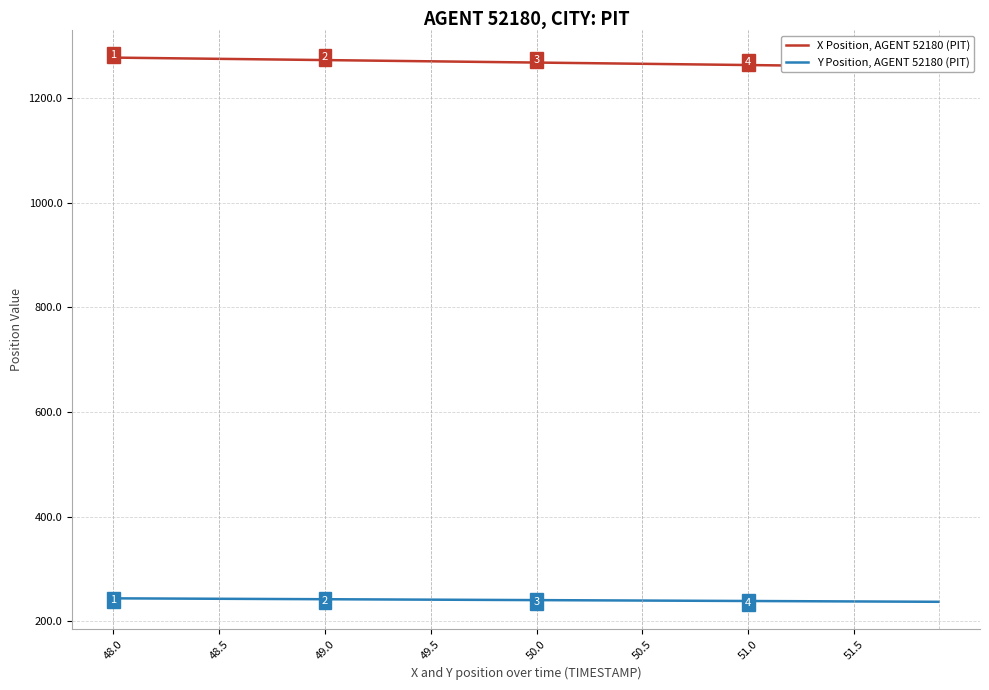

True or false: X Position, AGENT 52180 (PIT) and Y Position, AGENT 52180 (PIT) intersect in this chart.

False